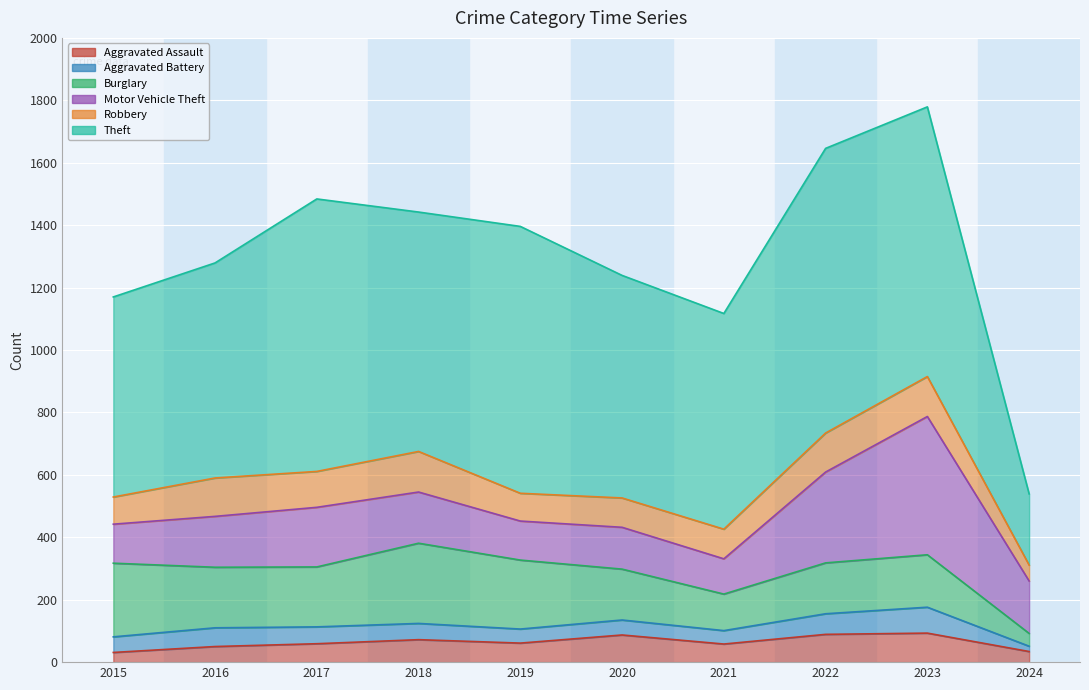

Rank the categories by Robbery value from highest to lowest.

2018, 2023, 2022, 2016, 2017, 2021, 2020, 2019, 2015, 2024